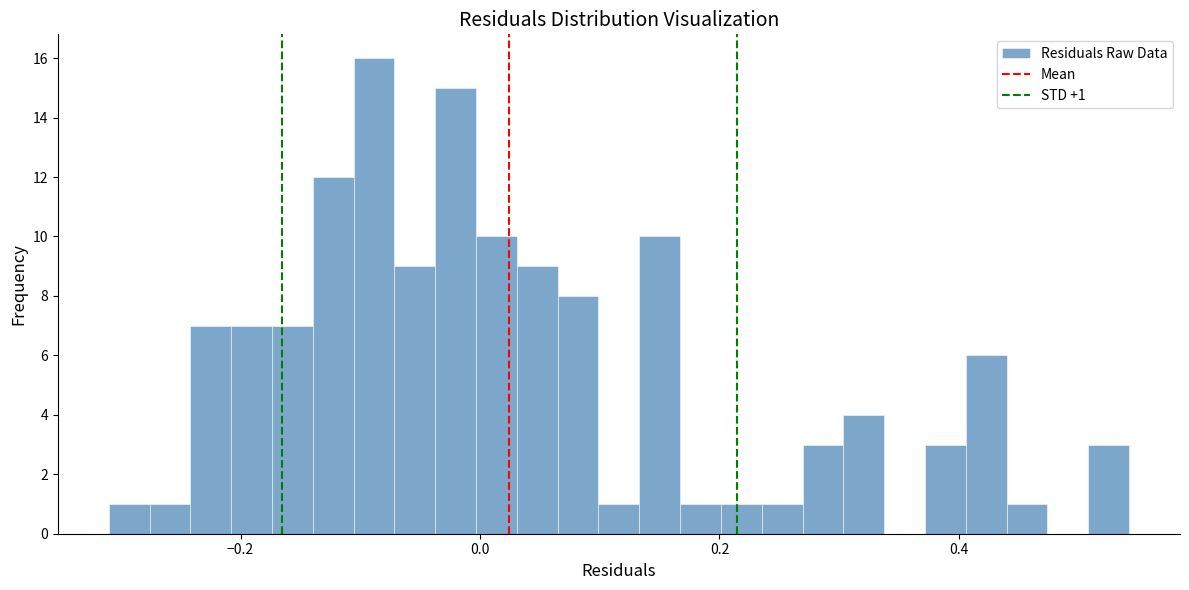

Around what value on the x-axis is the tallest bar? Give the approximate position of its centre, as read against the axis.

-0.08